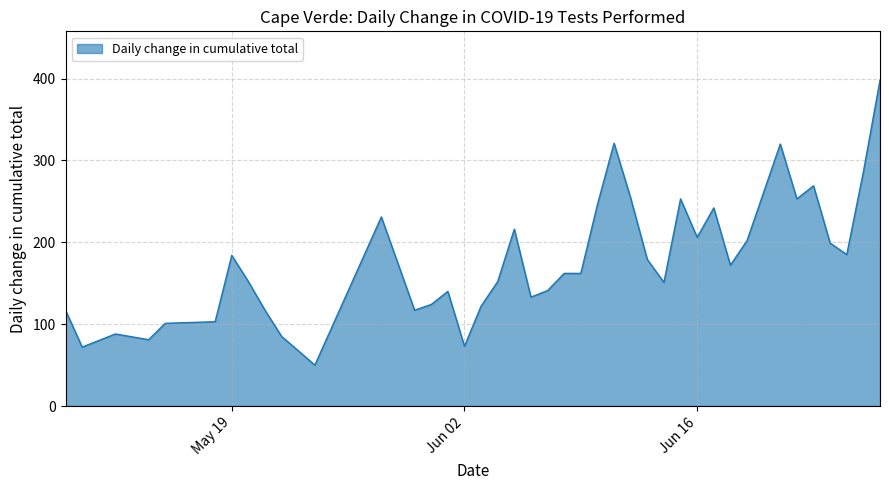

What is the minimum value shown in the chart?

50